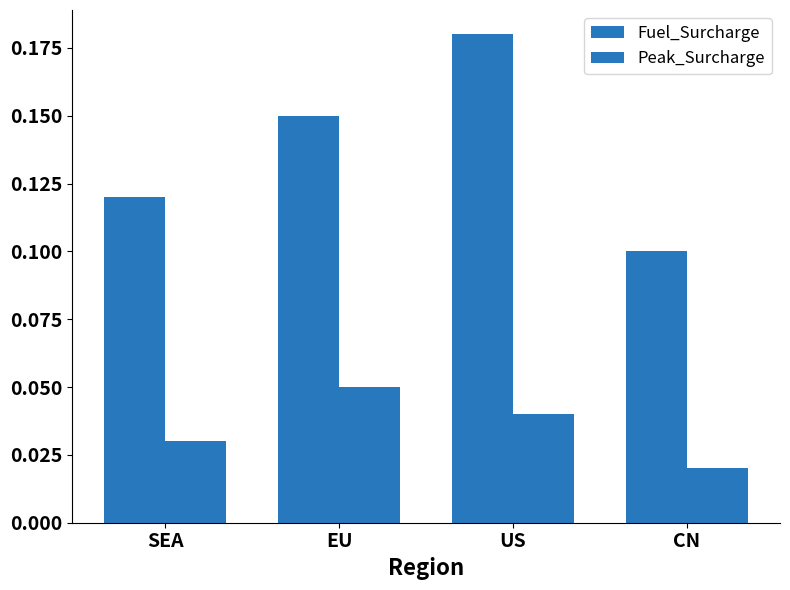

How many data points does each series have?

4